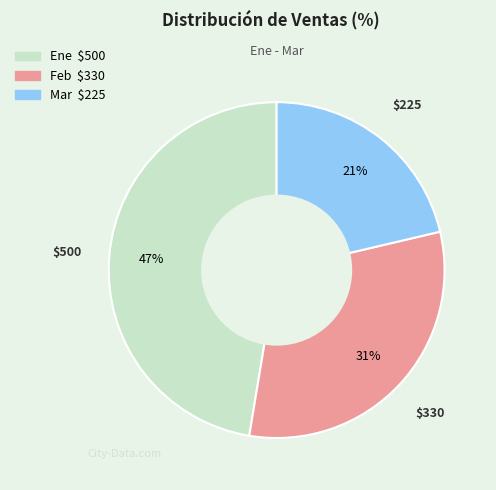

Between Feb and Mar, which is larger?

Feb